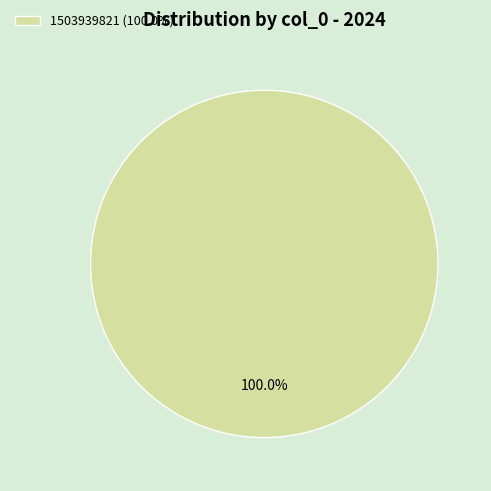

What is the majority slice?

1503939821 (100.0%)